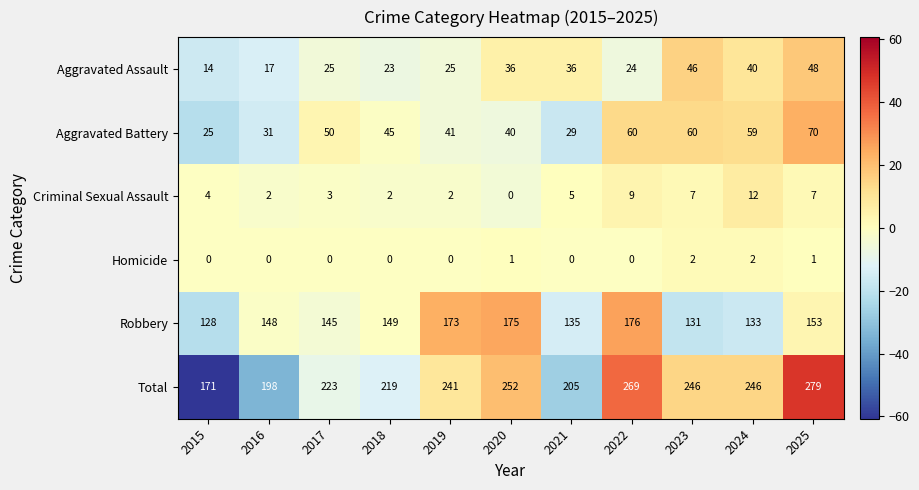

How many distinct data groups are displayed?

6